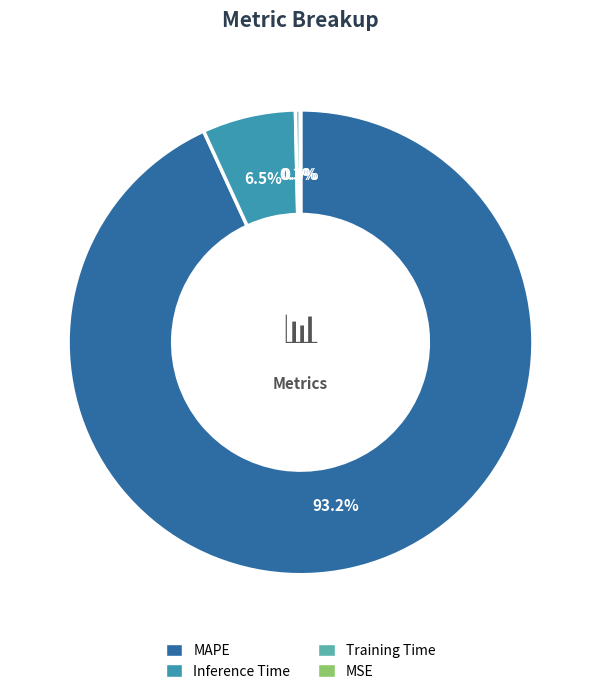

Is there any slice that represents more than half of the pie?

Yes